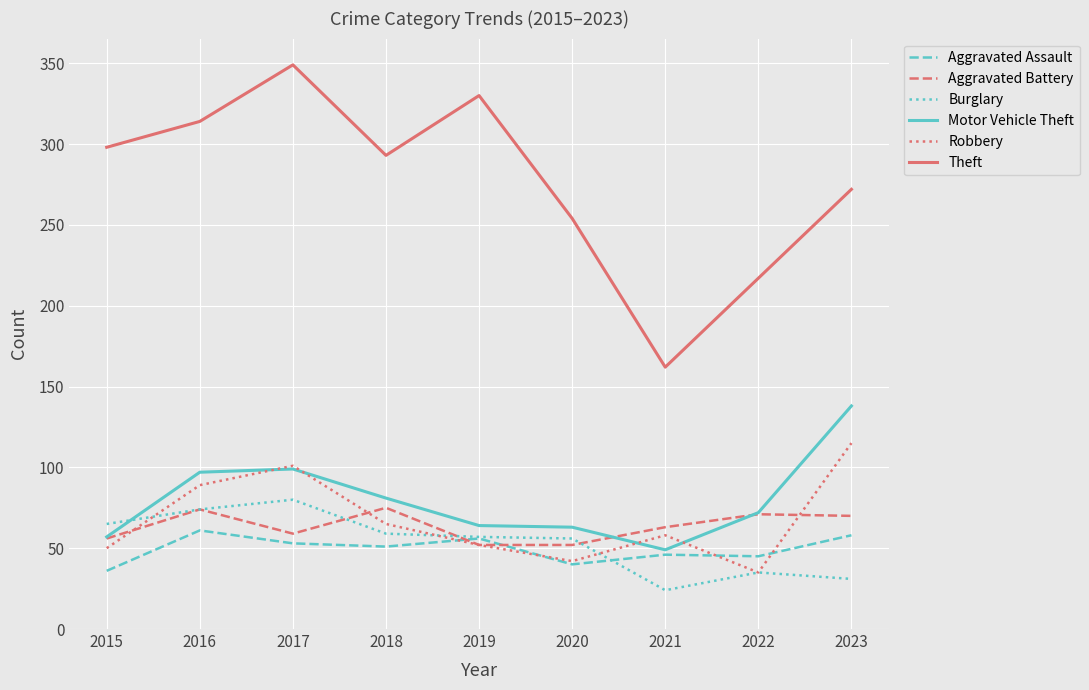

What is the difference between the Aggravated Assault values at 2022 and 2017?

8